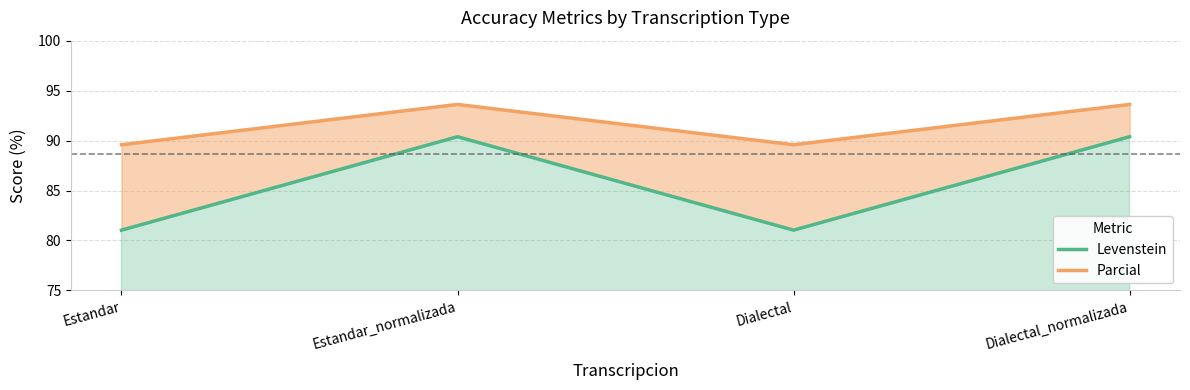

List the series in order of their peak value, lowest first.

Levenstein, Parcial